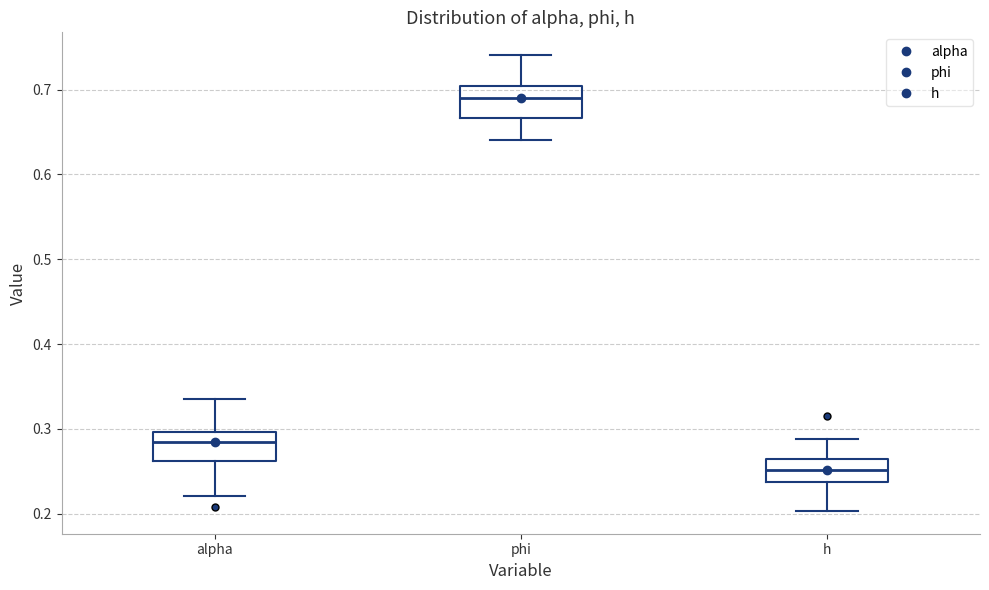

Reading left to right, read every box against the y-axis: the position of its median line, the range the box covers, and the ends of its whiskers. The values are not printed on the chart, so give them approximately, as read against the axis.

alpha: median 0.29, box 0.26 to 0.30, whiskers 0.22 to 0.34
phi: median 0.69, box 0.67 to 0.70, whiskers 0.64 to 0.74
h: median 0.25, box 0.24 to 0.26, whiskers 0.20 to 0.29